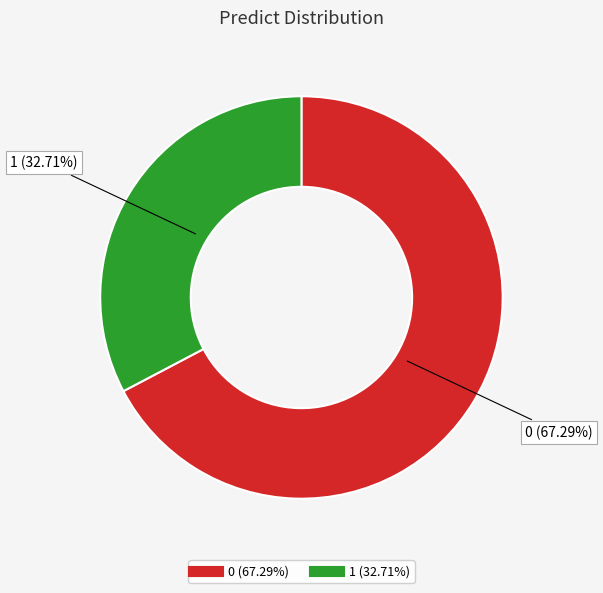

Rank the categories by value from highest to lowest.

0, 1